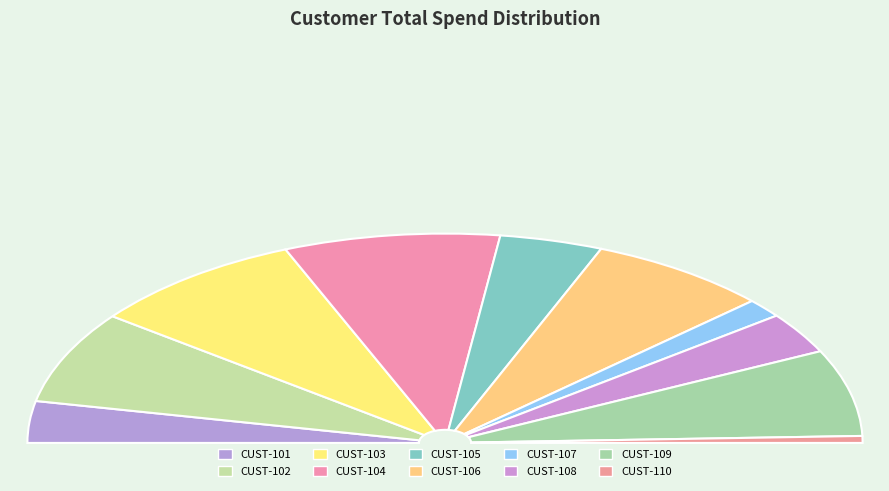

Do CUST-103 and CUST-110 together represent more than half of the pie?

No